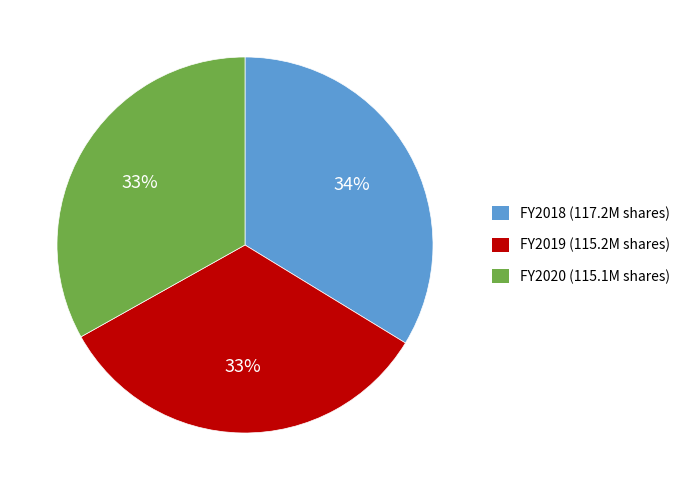

Is there any slice that represents more than half of the pie?

No